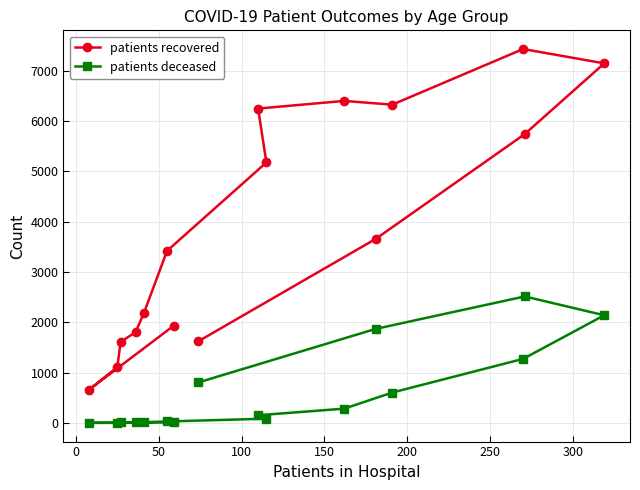

List the series in order of their peak value, highest first.

patients recovered, patients deceased